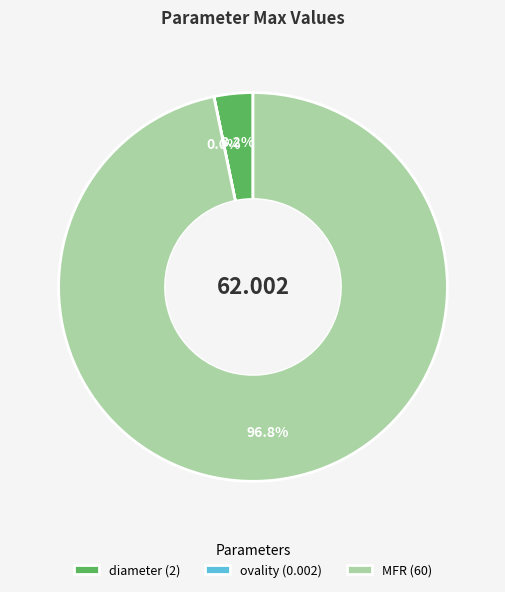

Combined, do diameter (2) and MFR (60) account for over 50%?

Yes